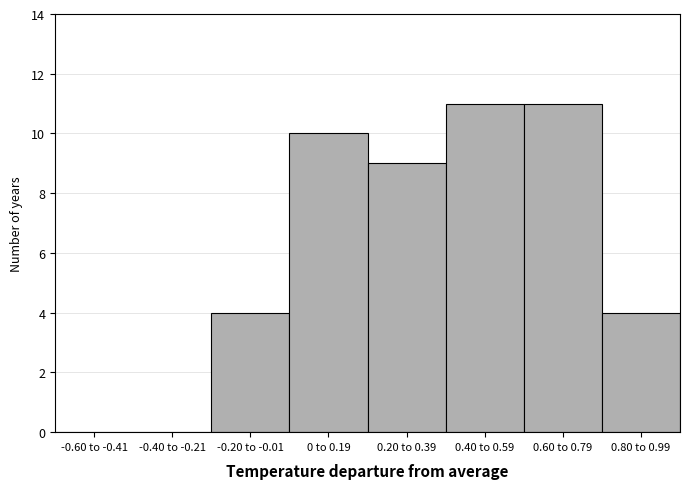

Reading right to left, transcribe all the data shown in this chart.

0.80 to 0.99=4	0.60 to 0.79=11	0.40 to 0.59=11	0.20 to 0.39=9	0 to 0.19=10	-0.20 to -0.01=4	-0.40 to -0.21=0	-0.60 to -0.41=0